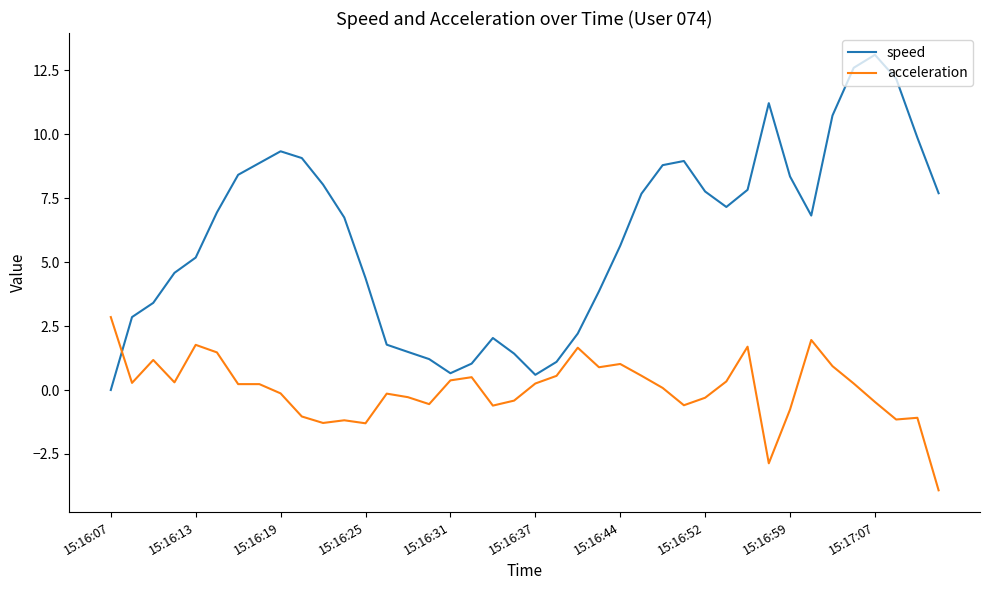

How many lines are shown in the chart?

2